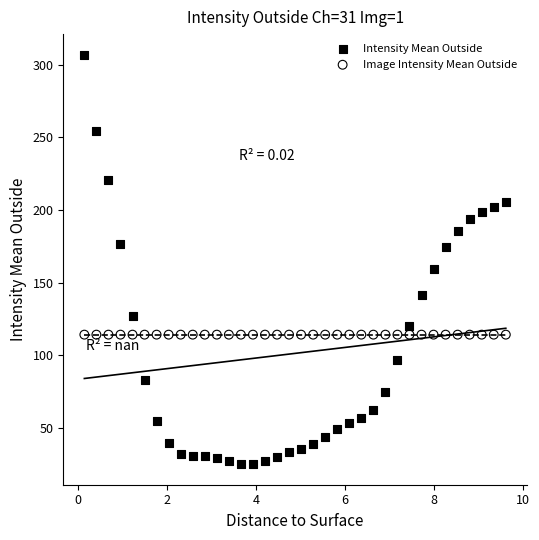

Which series reaches the maximum Y coordinate?

Intensity Mean Outside